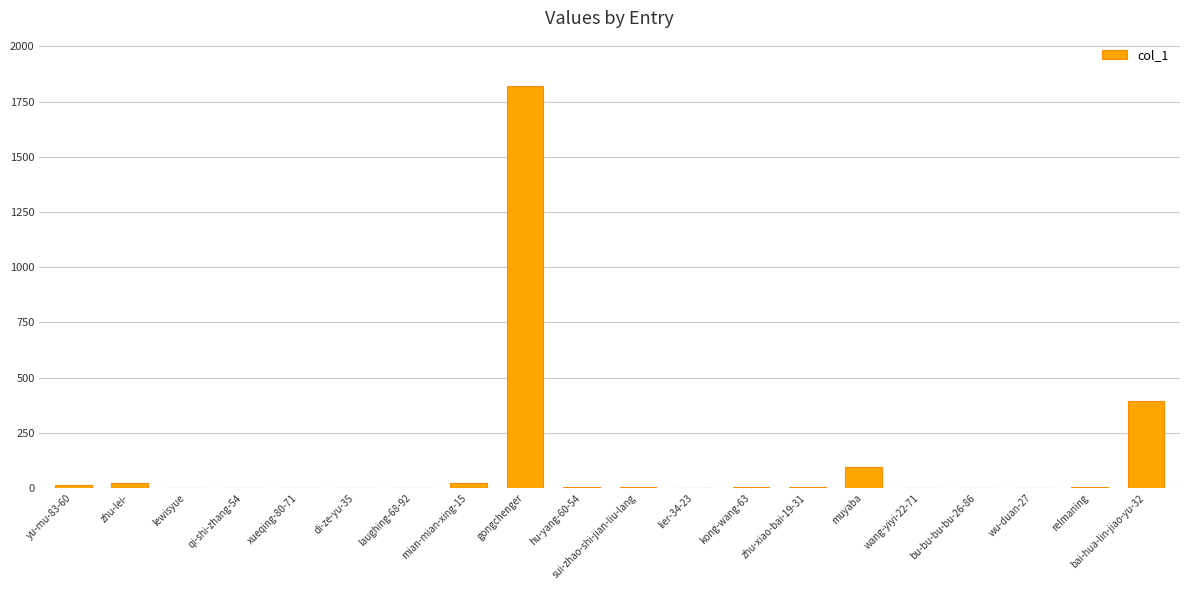

At which category does the chart reach its peak across all series?

gongchenger